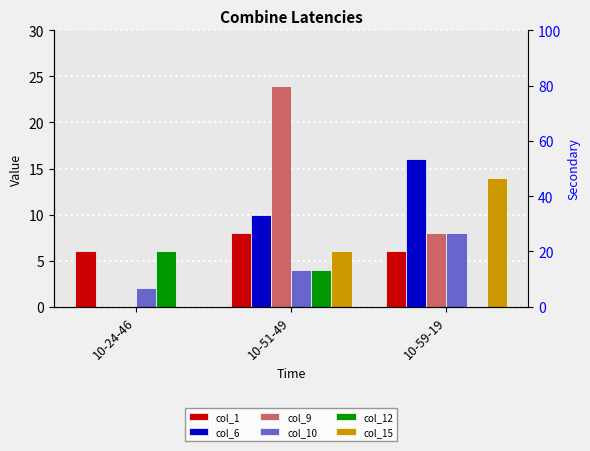

Which series has the largest total across all categories?

col_9